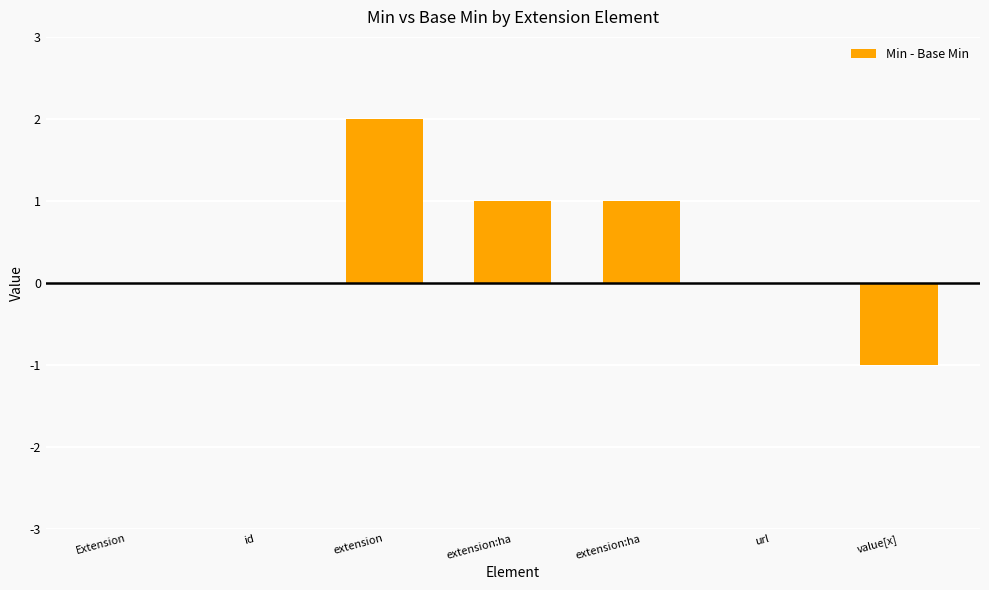

At which category does the chart reach its minimum across all series?

value[x]